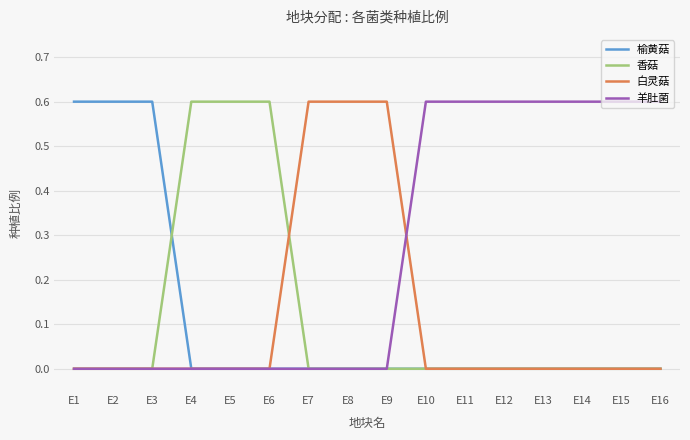

What is the difference between the highest and lowest values at E4?

0.6